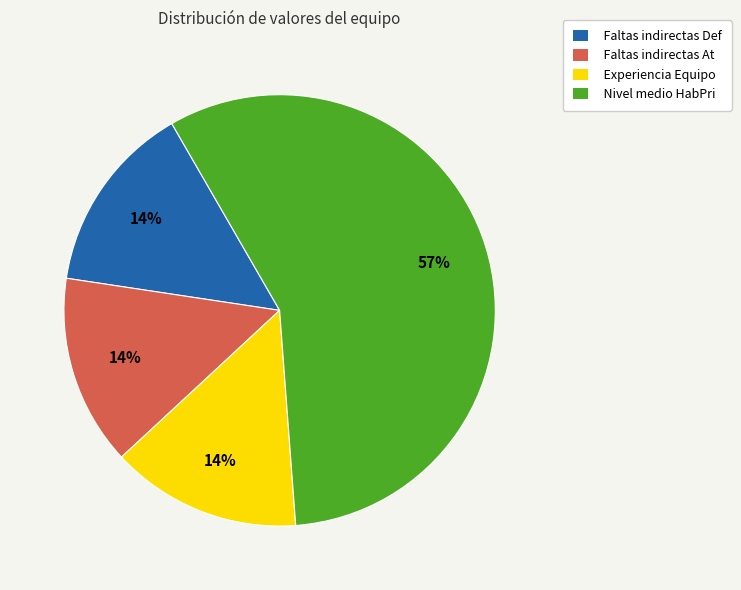

Combined, do Nivel medio HabPri and Experiencia Equipo account for over 50%?

Yes